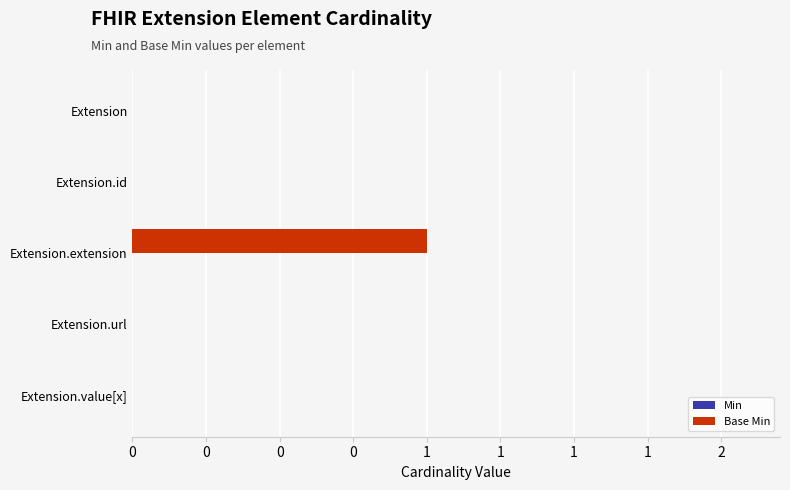

Are the bars horizontal?

Yes